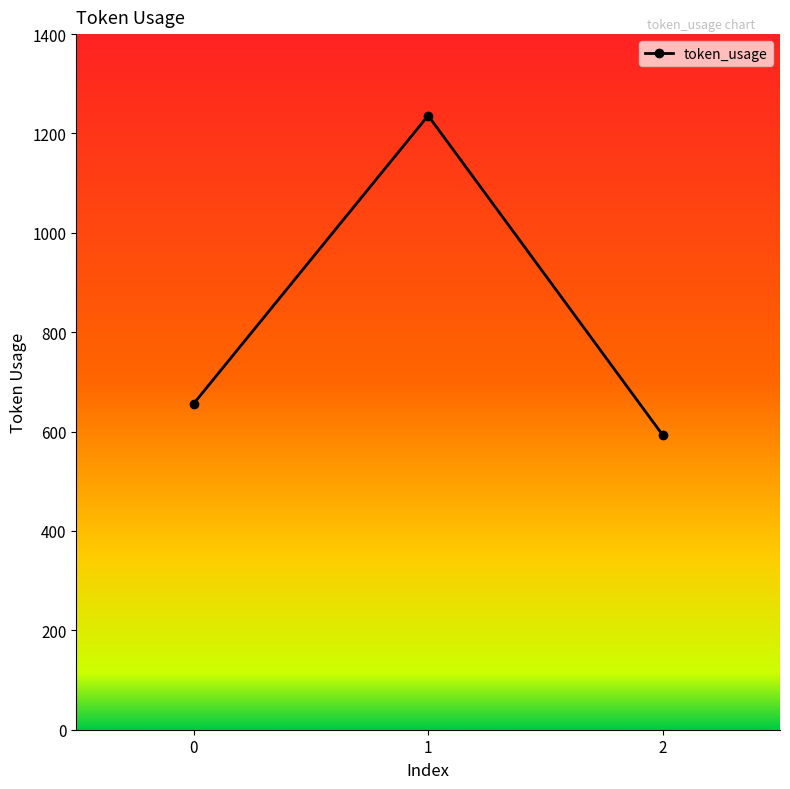

The chart shows a value of 282 at 1. True or false?

False